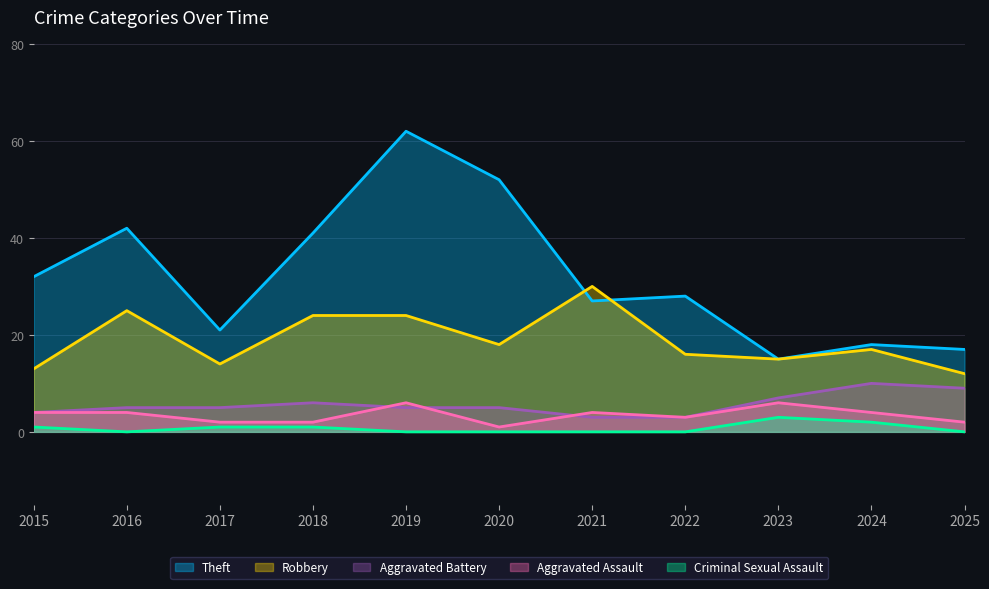

At which category does Aggravated Assault reach its first local peak?

2019